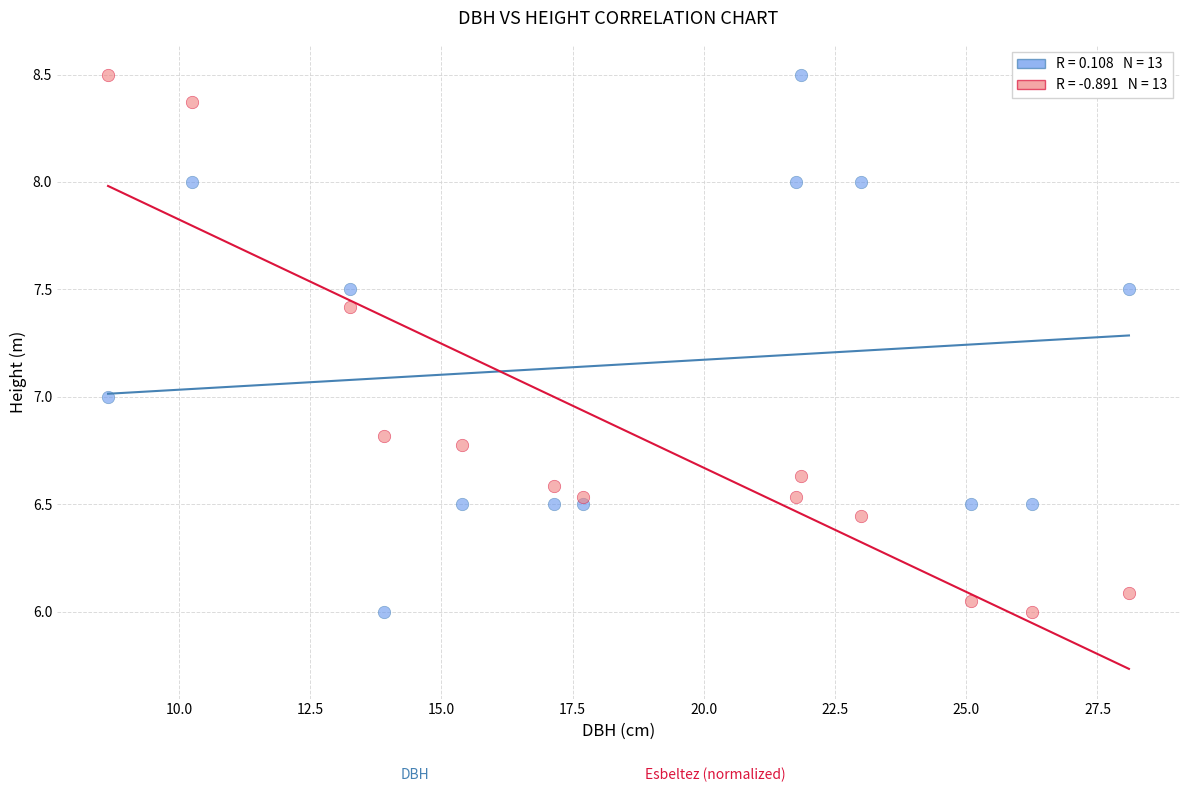

Across all data points, what is the range of Y values (max minus min)?

2.5